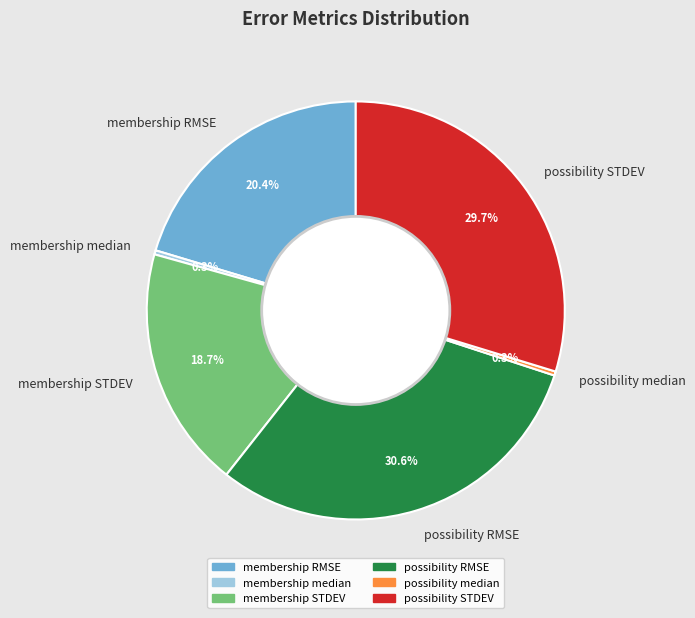

What percentage do membership median and membership RMSE together represent?

20.5%